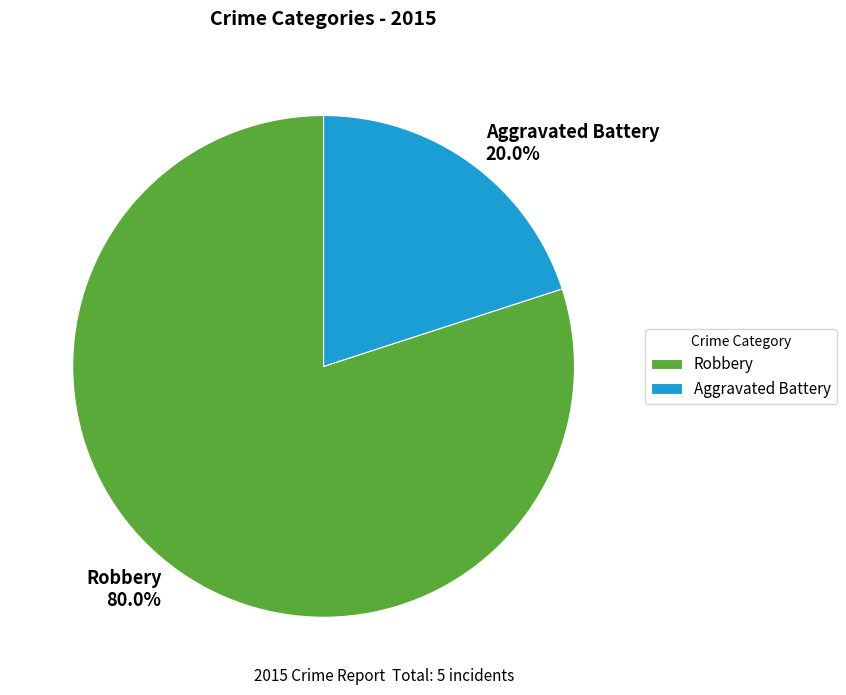

What portion of the pie excludes Aggravated Battery?

80.0%